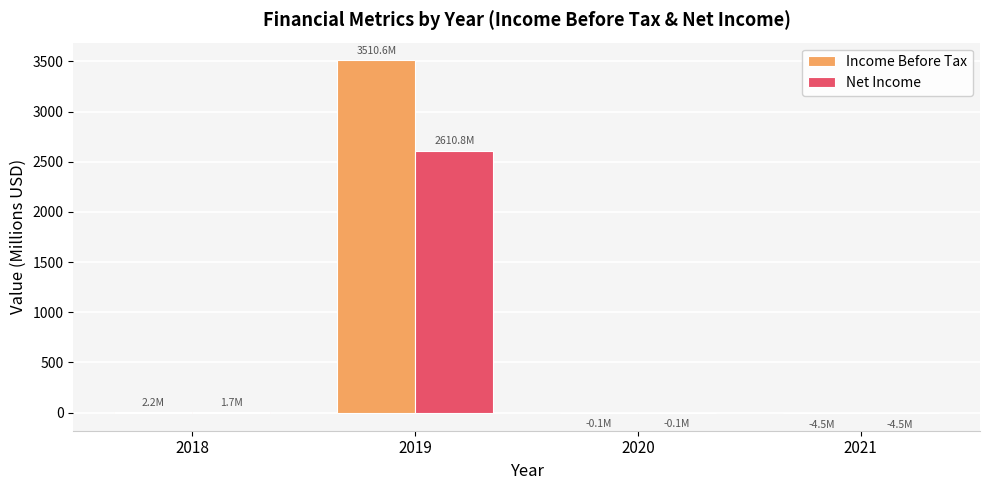

Which series has the largest total across all categories?

Income Before Tax